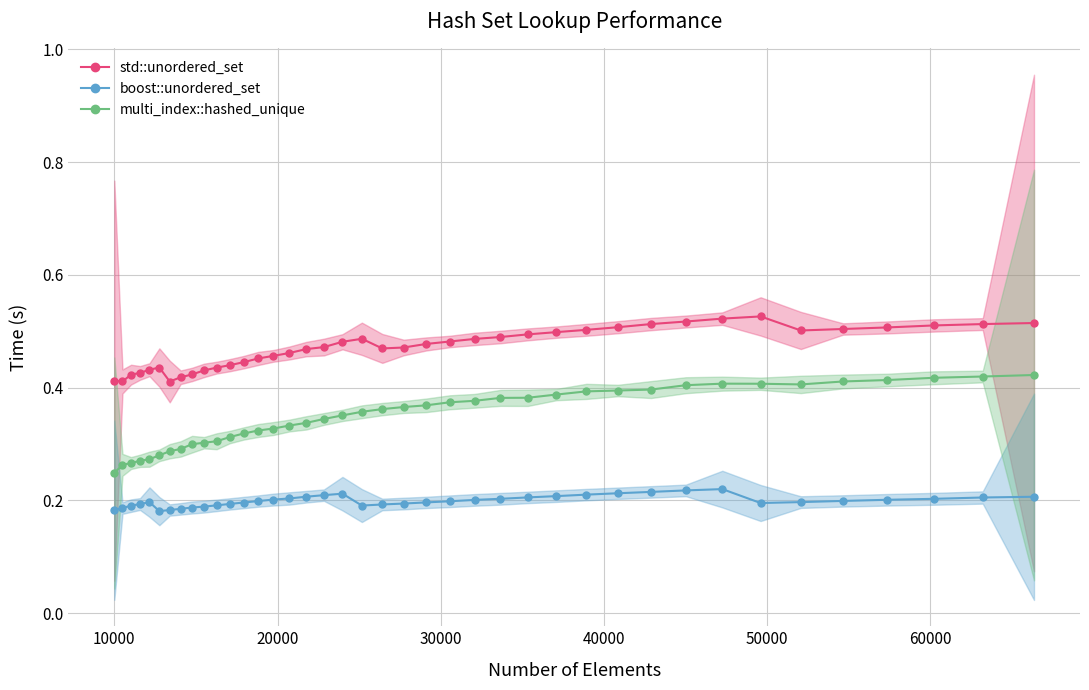

Count the std::unordered_set values in the range 0 to 1.

40